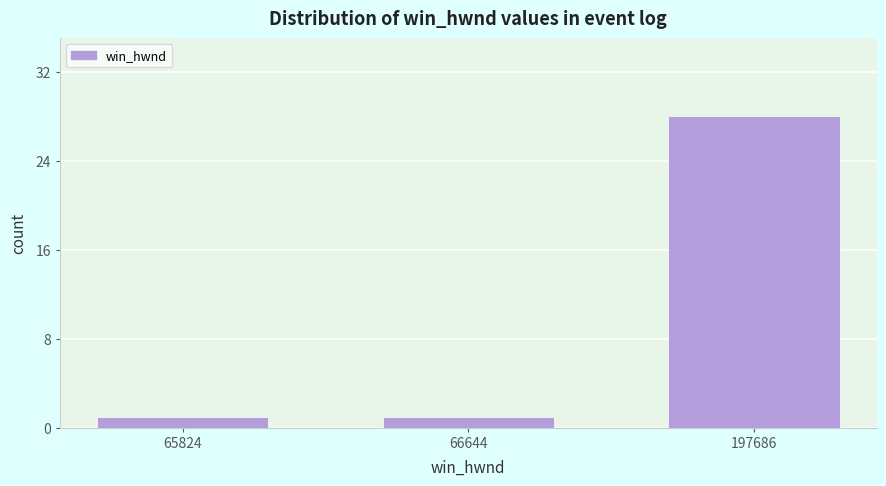

Reading left to right, what are all the values shown in this chart?

65824=1	66644=1	197686=28